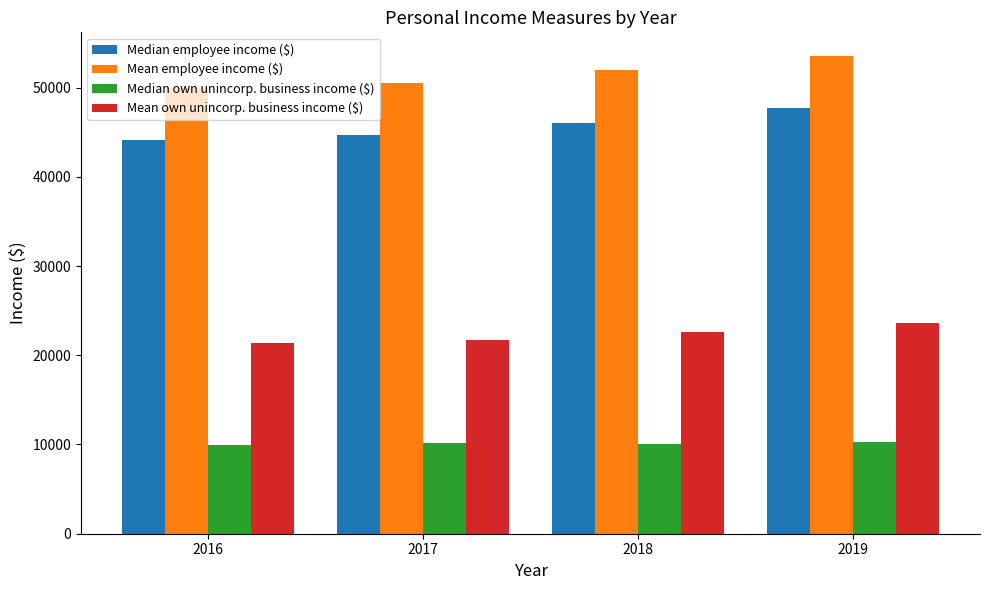

What is the total value across all series at 2019?

135116